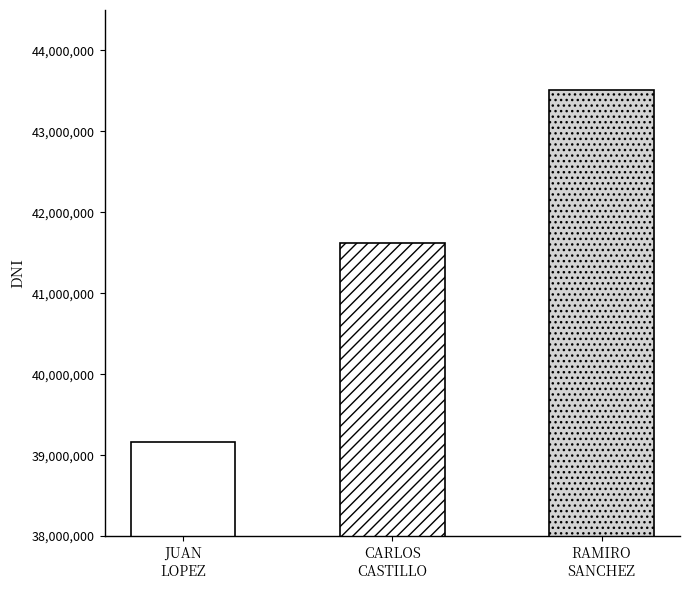

Count the values in the range 39164802 to 43516641.

3